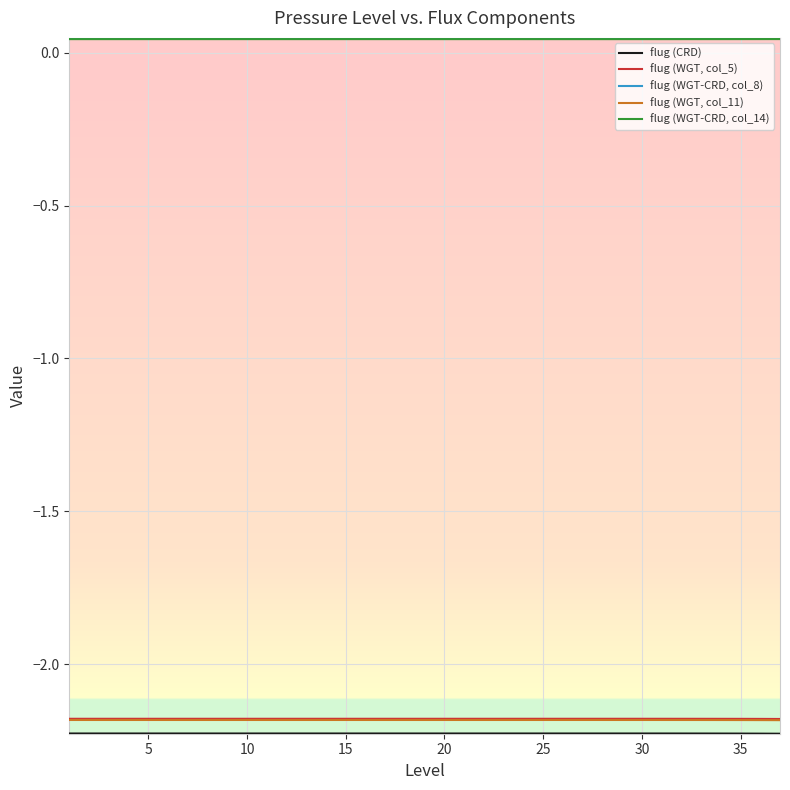

True or false: flug (WGT, col_5) and flug (WGT-CRD, col_14) cross at least once.

False